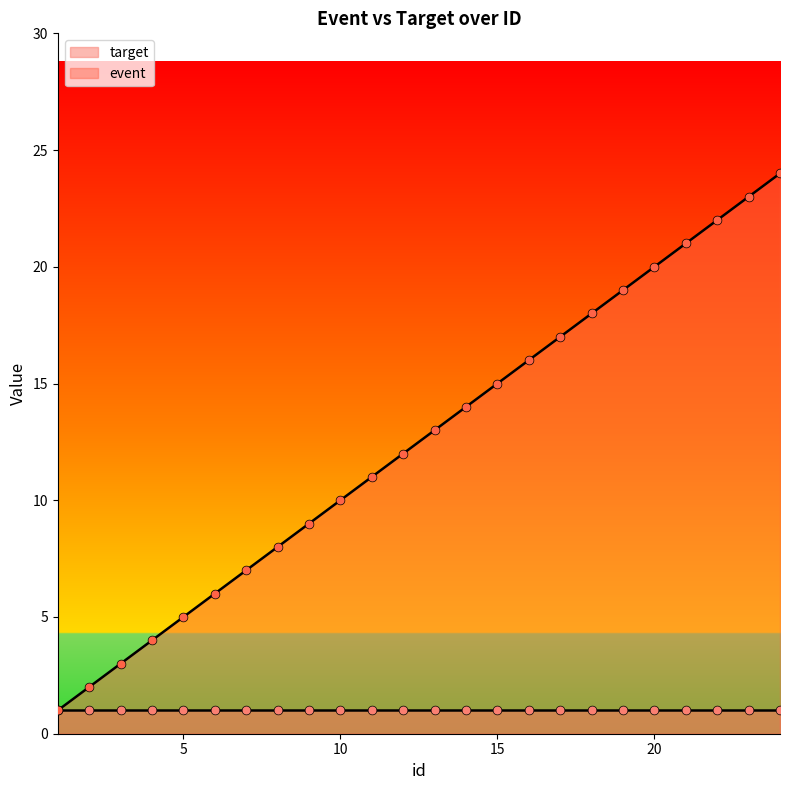

What is the ratio of the value at 11 to the value at 18?

0.6